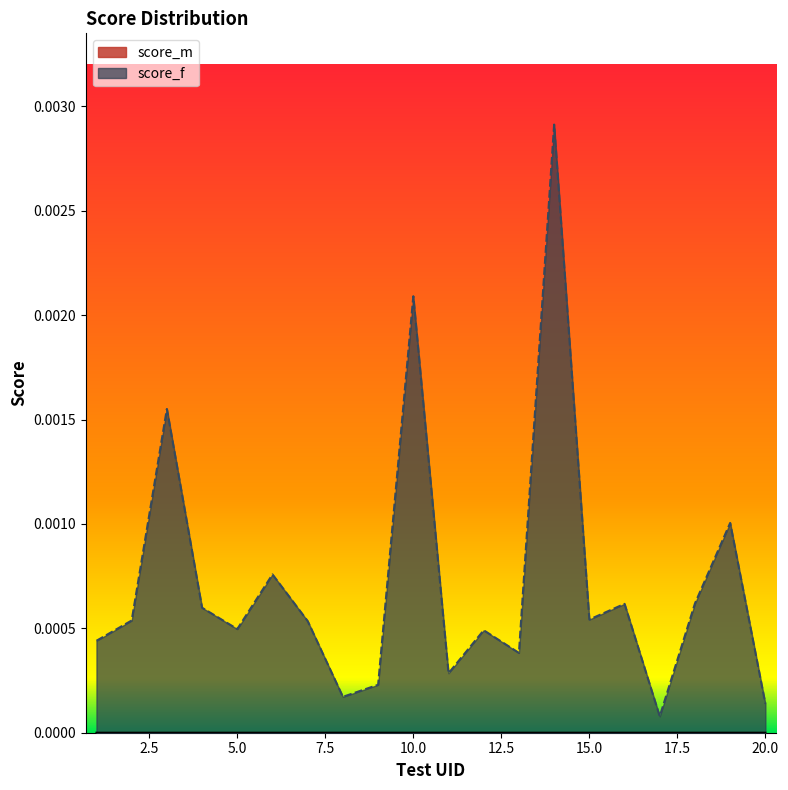

Which series has the largest range (max minus min)?

score_f